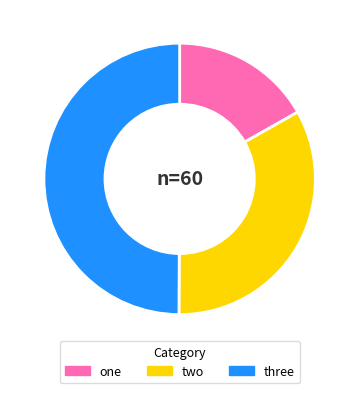

What is the ratio of the value at one to the value at three?

0.3